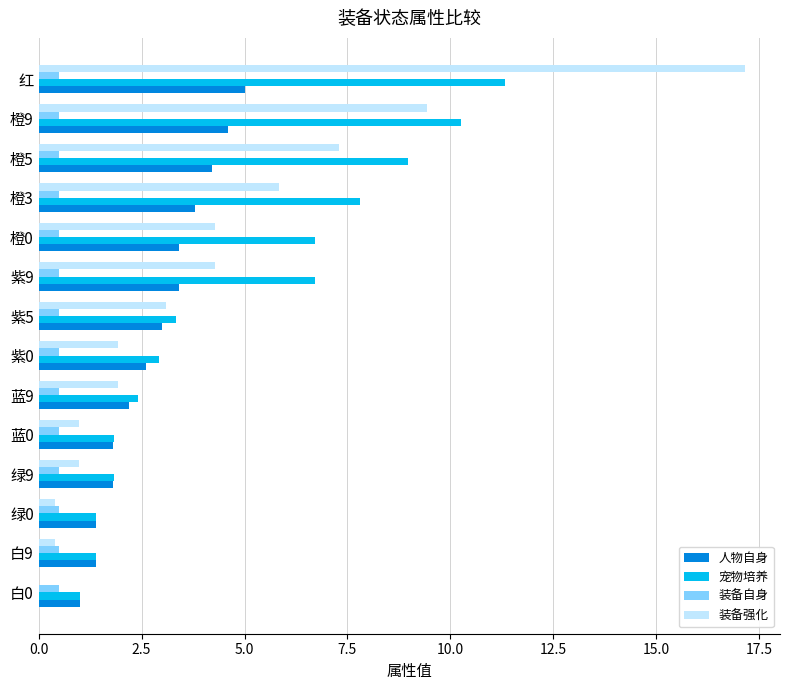

Which series changed the most between 蓝0 and 橙9?

装备强化